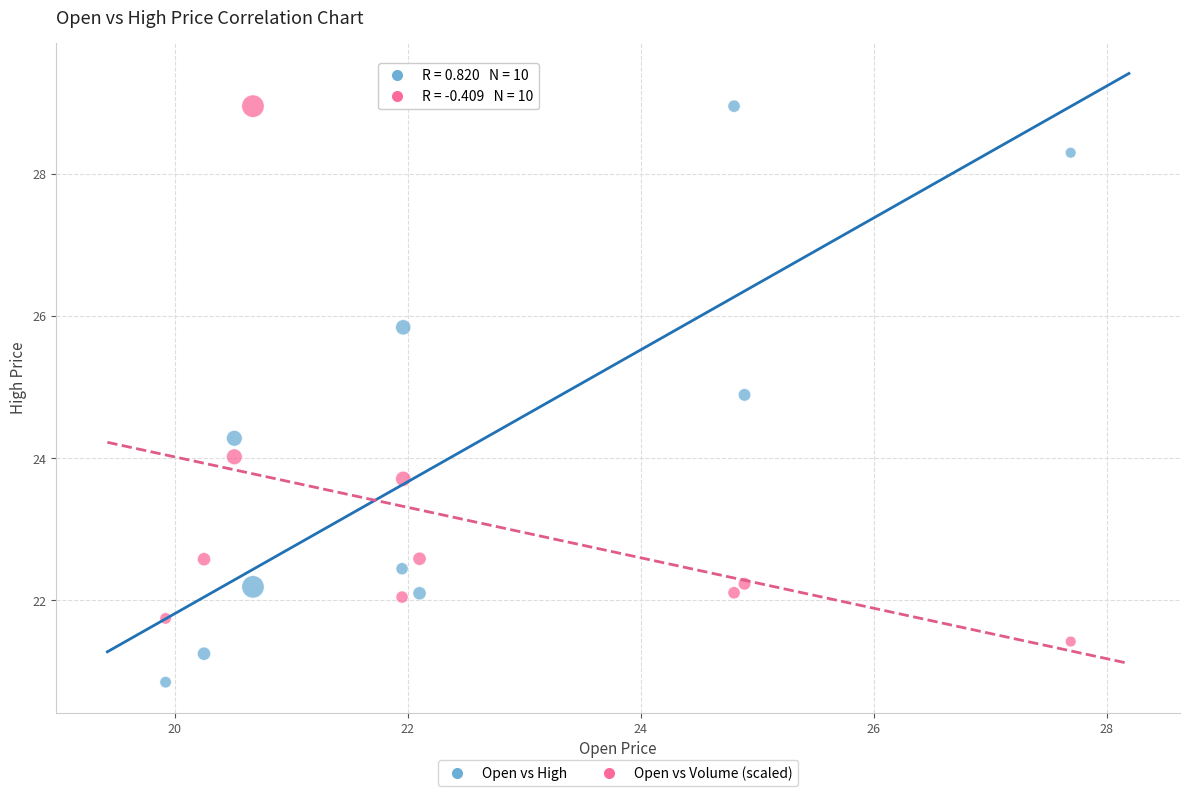

In the Open vs Volume (scaled) series, what Y value is closest to 25?

24.0